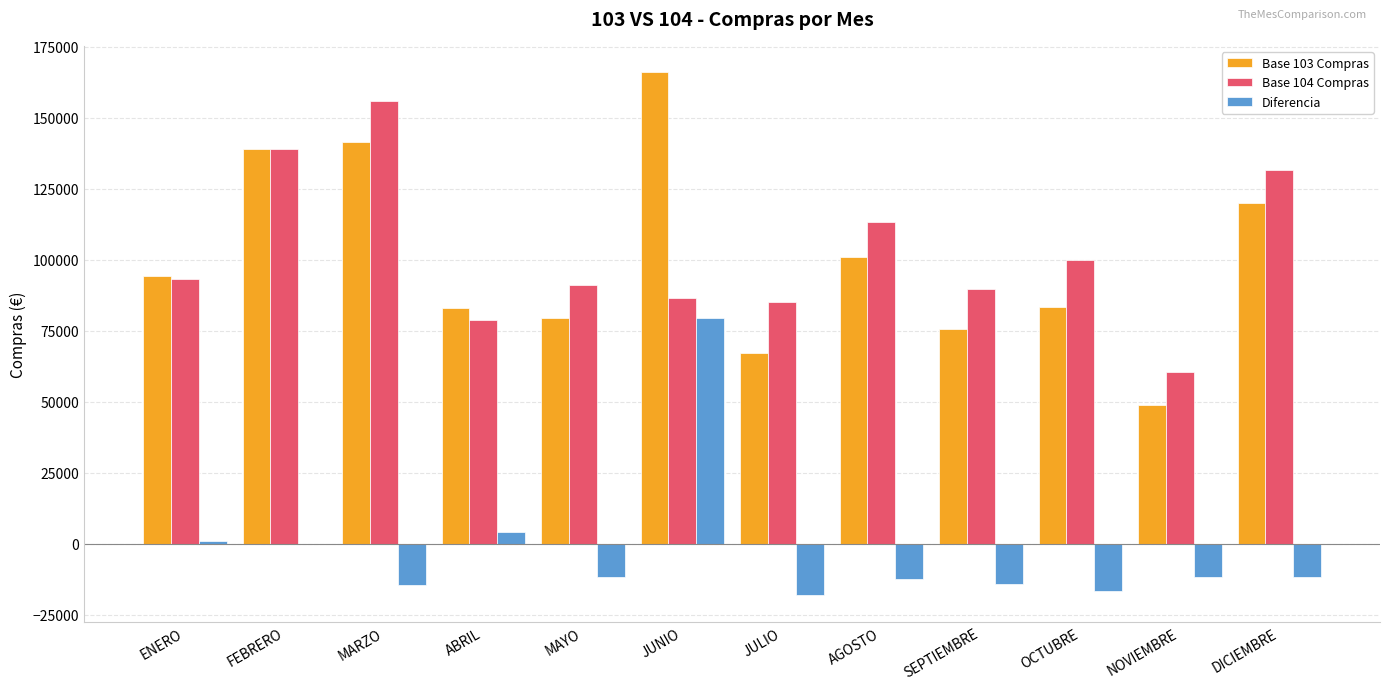

What is the sum of all Base 103 Compras values?

1200023.7